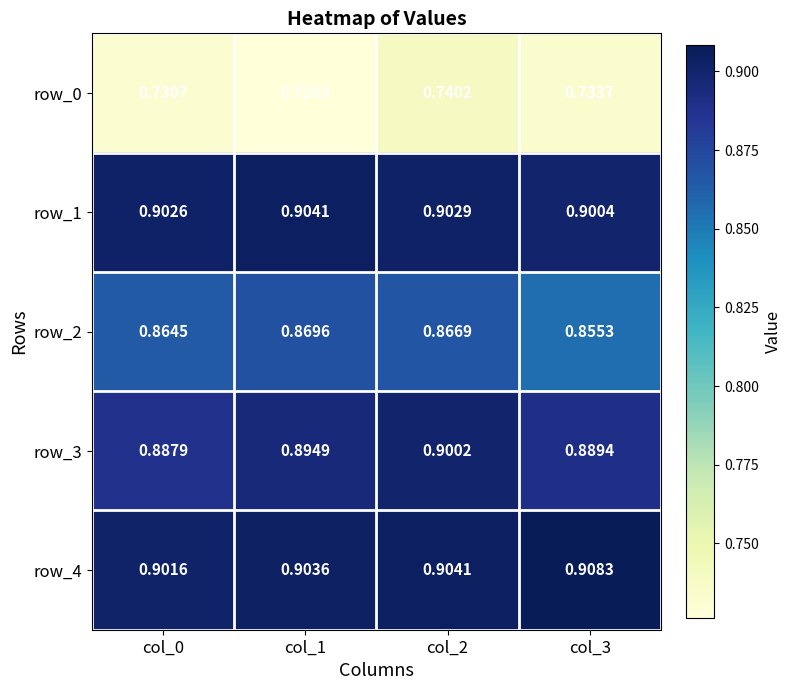

Is the value of row_4 at col_0 greater than the value of row_2 at col_2?

Yes